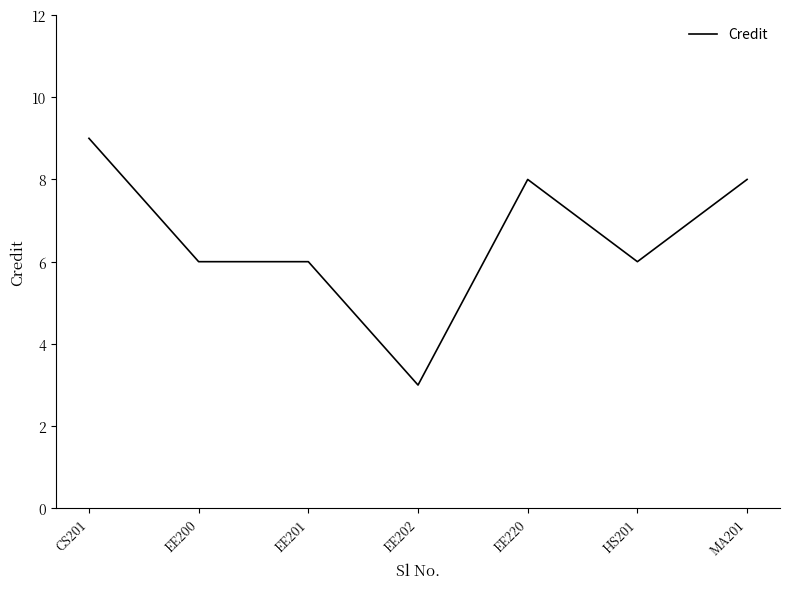

What is the greatest value displayed?

9